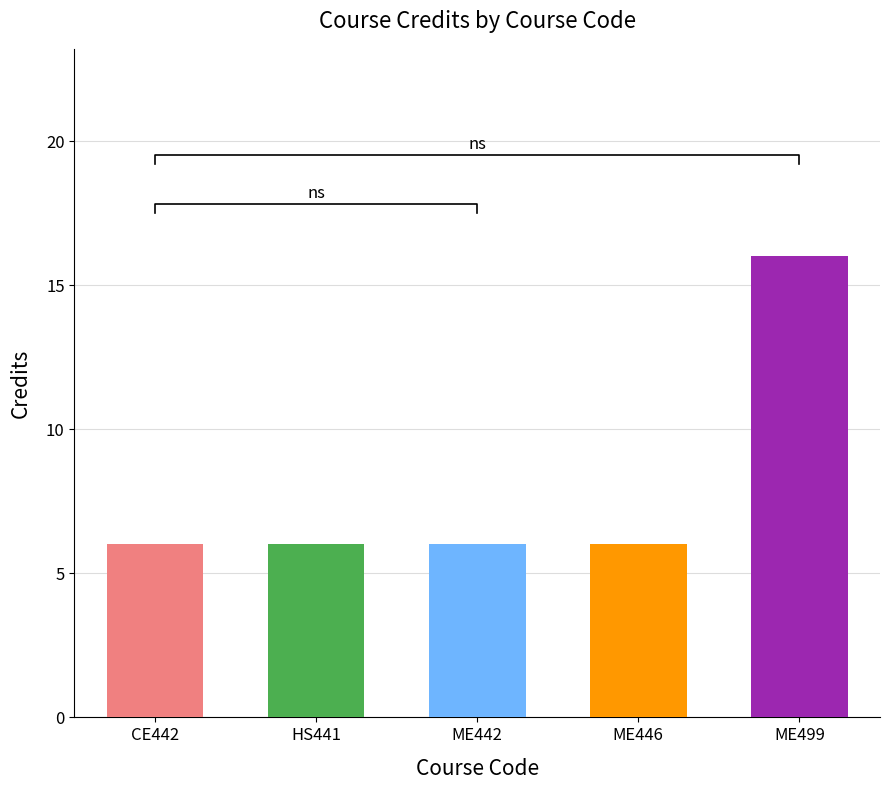

Reading right to left, transcribe all the data shown in this chart.

16	6	6	6	6